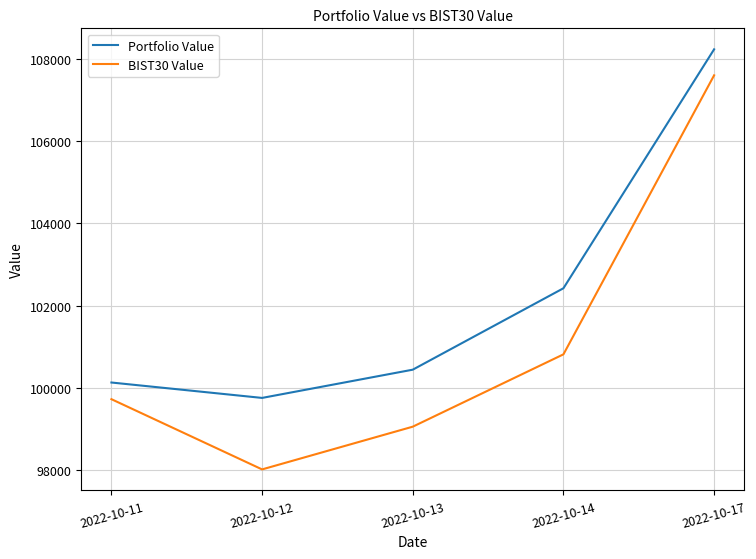

What is the smallest value displayed?

98020.8